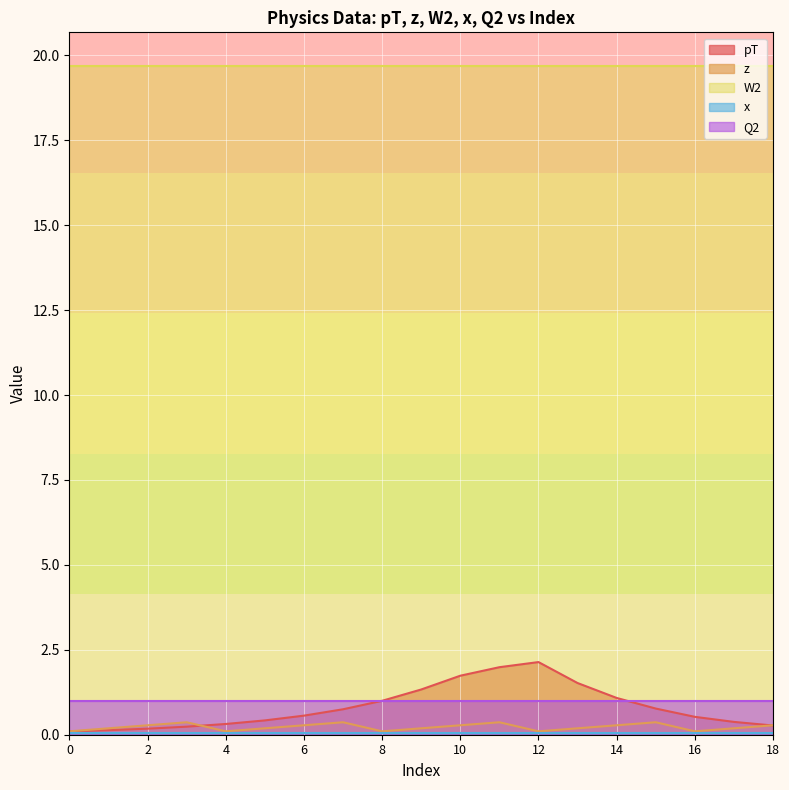

What are all the series names shown in the legend?

pT, z, W2, x, Q2